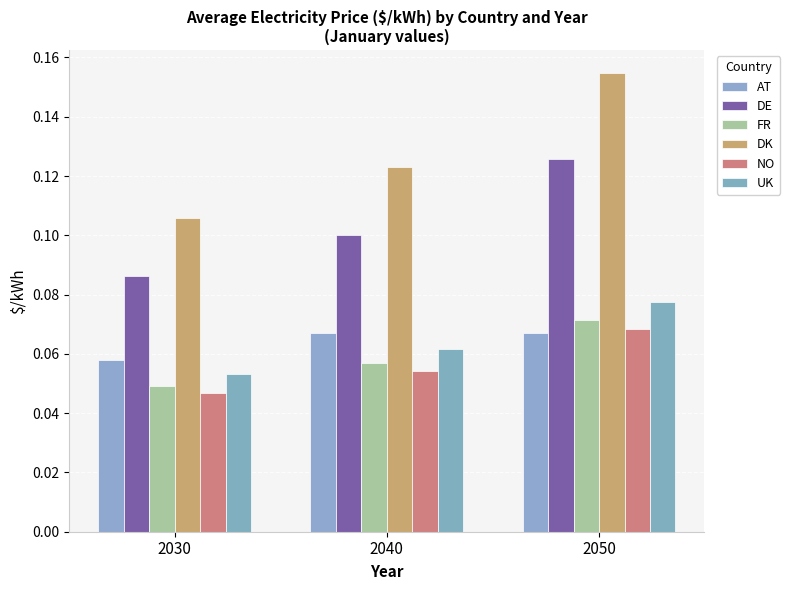

What are all the series names shown in the legend?

AT, DE, FR, DK, NO, UK